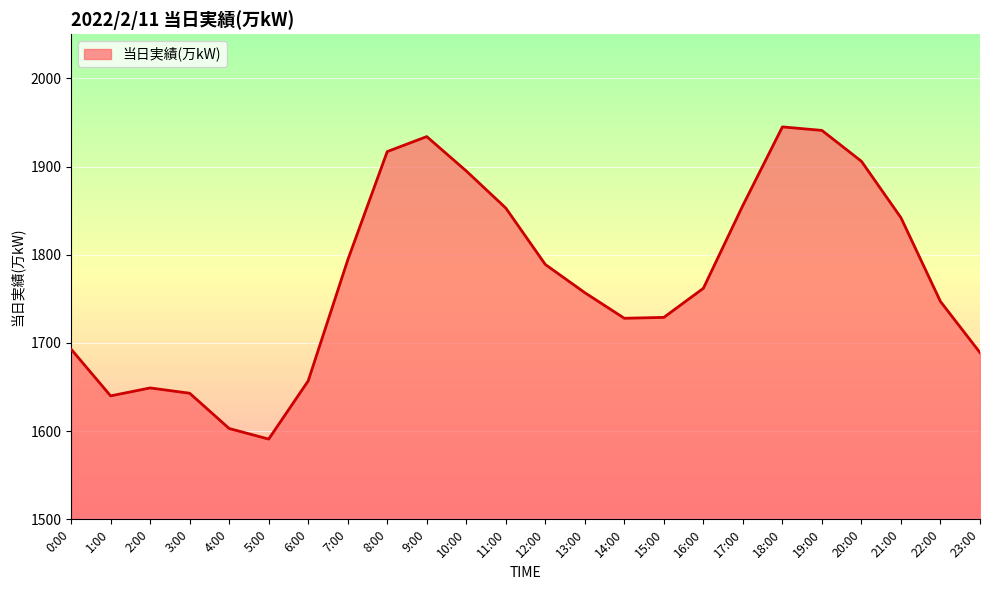

Is it true that the value at 17:00 is 2741?

False